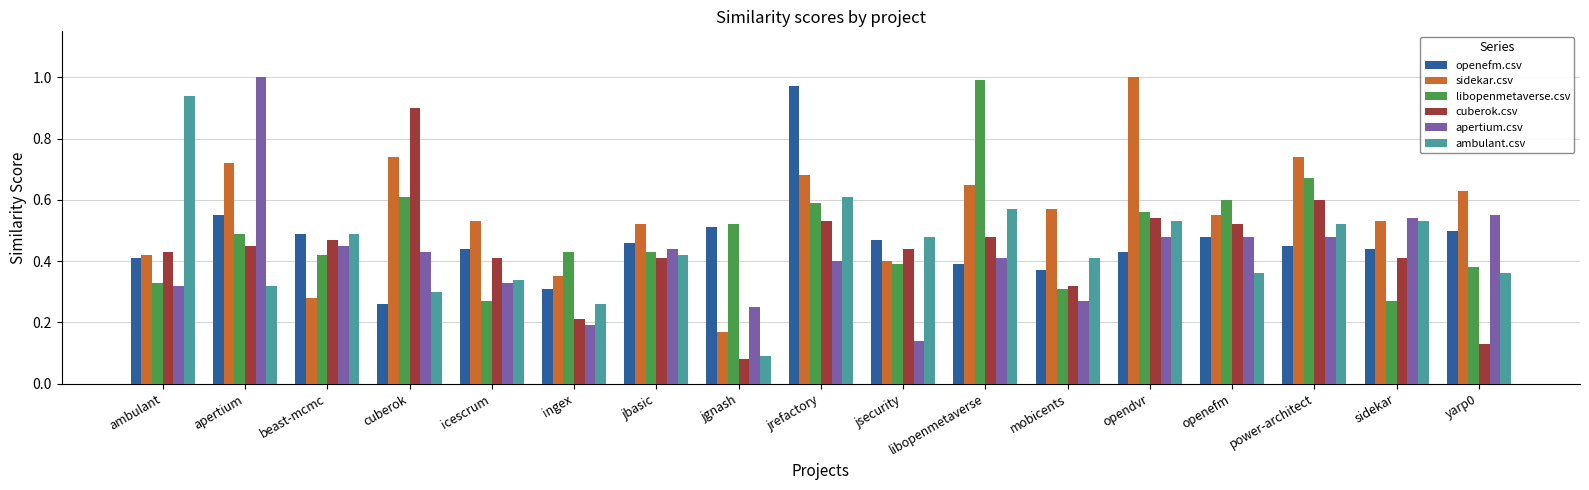

Between beast-mcmc and icescrum, which series saw the biggest shift?

sidekar.csv